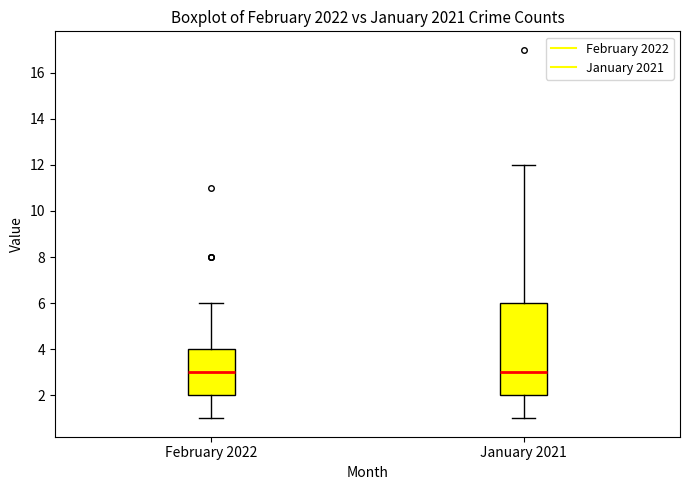

Where does the lower whisker of the box for January 2021 end on the y-axis? The values are not printed on the chart, so give them approximately, as read against the axis.

1